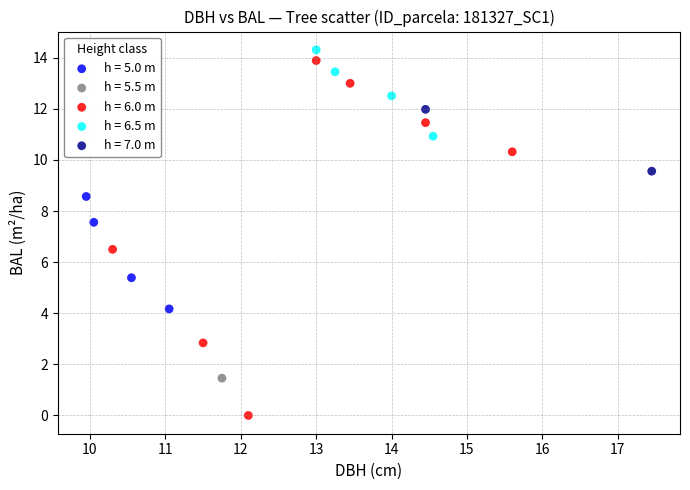

What are all the series names shown in the legend?

h = 5.0 m, h = 5.5 m, h = 6.0 m, h = 6.5 m, h = 7.0 m